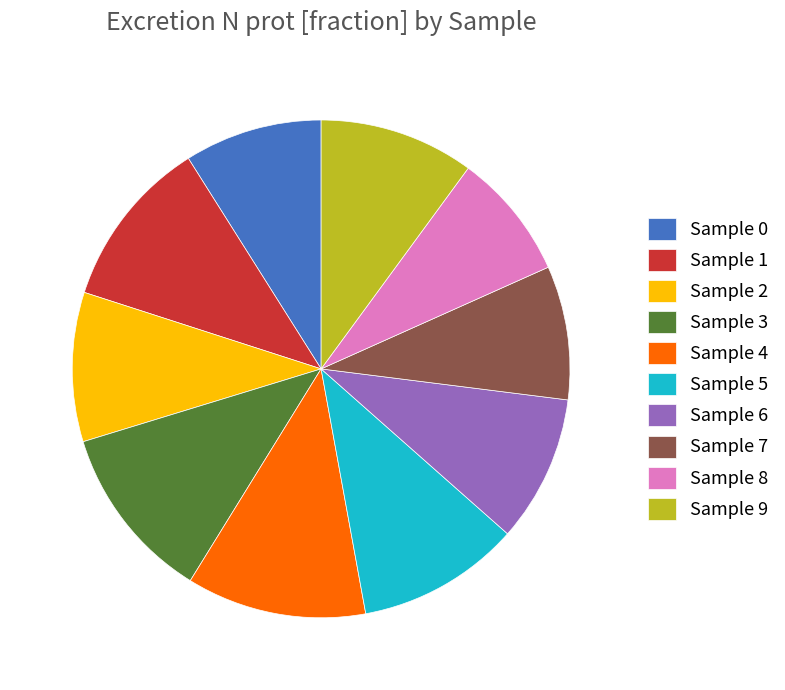

Combined, do Sample 7 and Sample 5 account for over 50%?

No